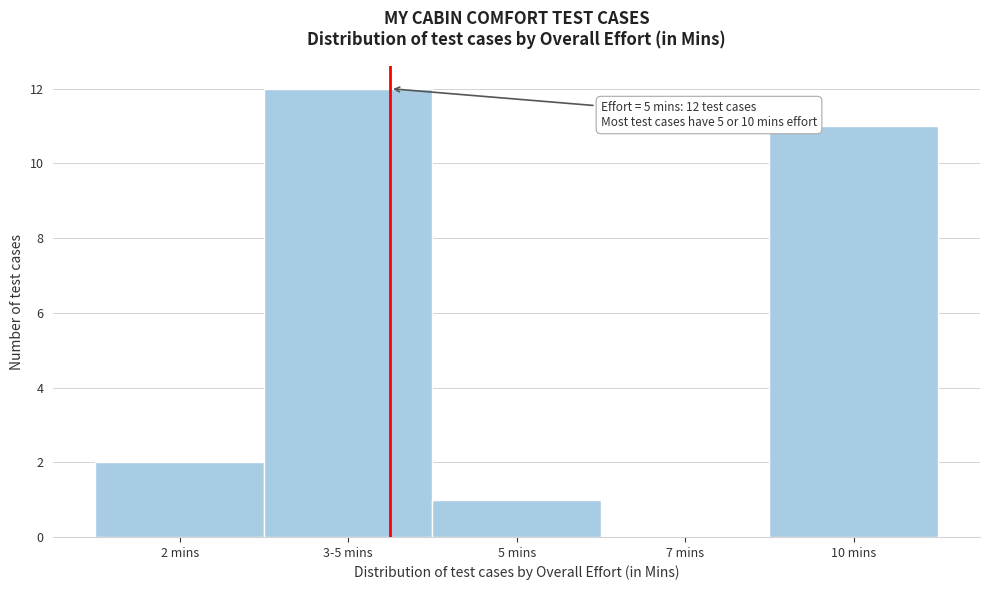

Reading left to right, what are all the values shown in this chart?

2 mins=2	3-5 mins=12	5 mins=1	7 mins=0	10 mins=11